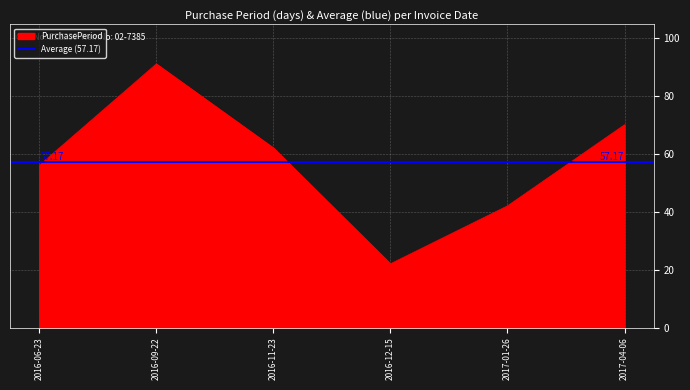

Reading right to left, transcribe all the data shown in this chart.

2017-04-06=70	2017-01-26=42	2016-12-15=22	2016-11-23=62	2016-09-22=91	2016-06-23=56